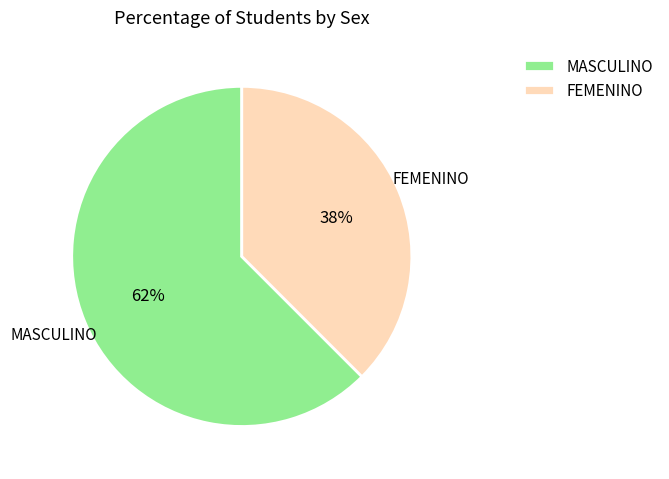

To the nearest percent, what percentage of the pie is FEMENINO?

38%